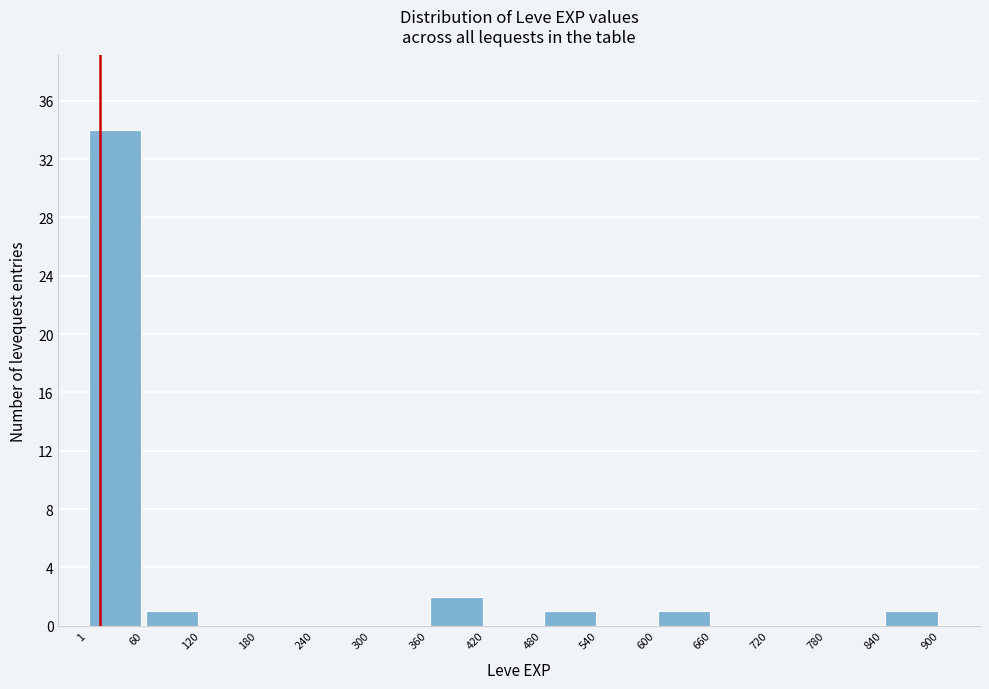

What is the height of the bar covering 360 to 420 on the x-axis? The values are not printed on the chart, so give them approximately, as read against the axis.

2